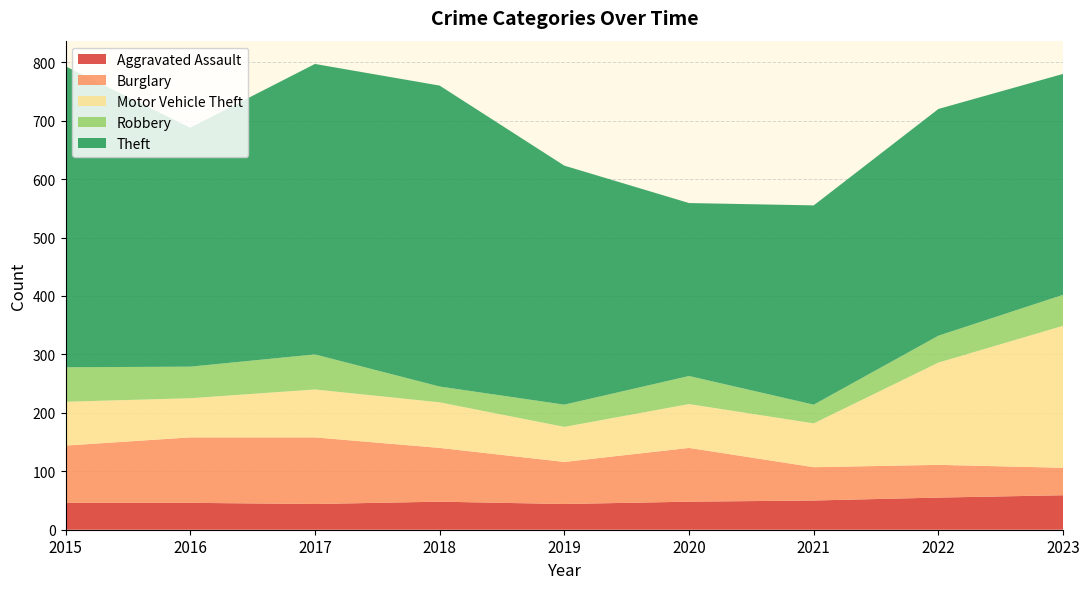

Reading right to left, extract all data points from this chart.

Aggravated Assault: 59	55	50	48	44	48	44	46	46
Burglary: 47	56	57	92	72	92	114	112	98
Motor Vehicle Theft: 243	175	75	75	60	78	82	67	75
Robbery: 53	46	32	48	38	27	60	54	59
Theft: 378	388	341	296	409	515	497	409	515